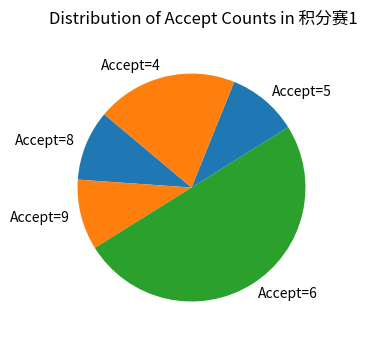

Do Accept=9 and Accept=4 together represent more than half of the pie?

No